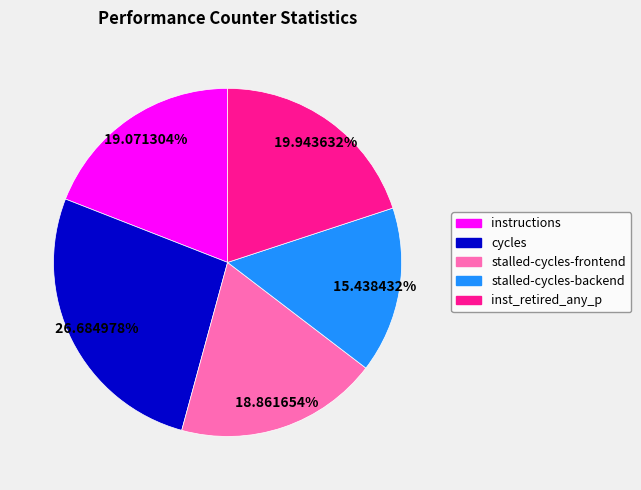

What is the ratio of the value at stalled-cycles-frontend to the value at cycles?

0.7